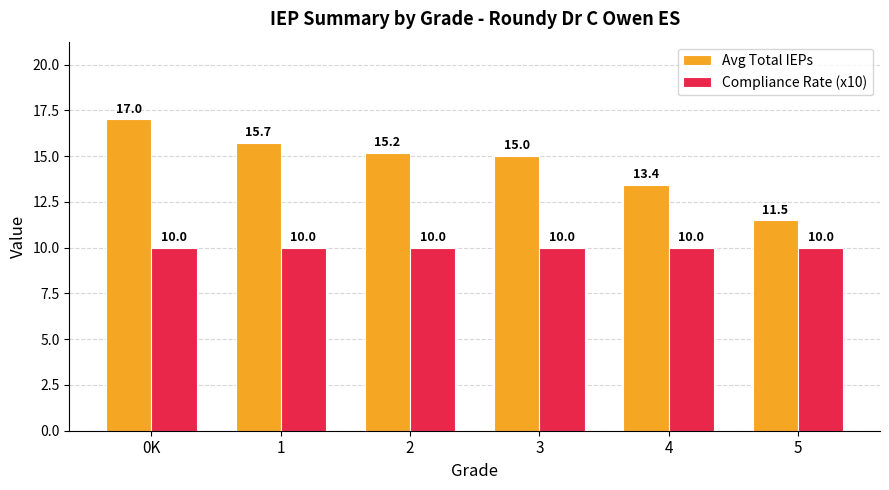

What is the spread (max minus min) of values at 1?

5.7